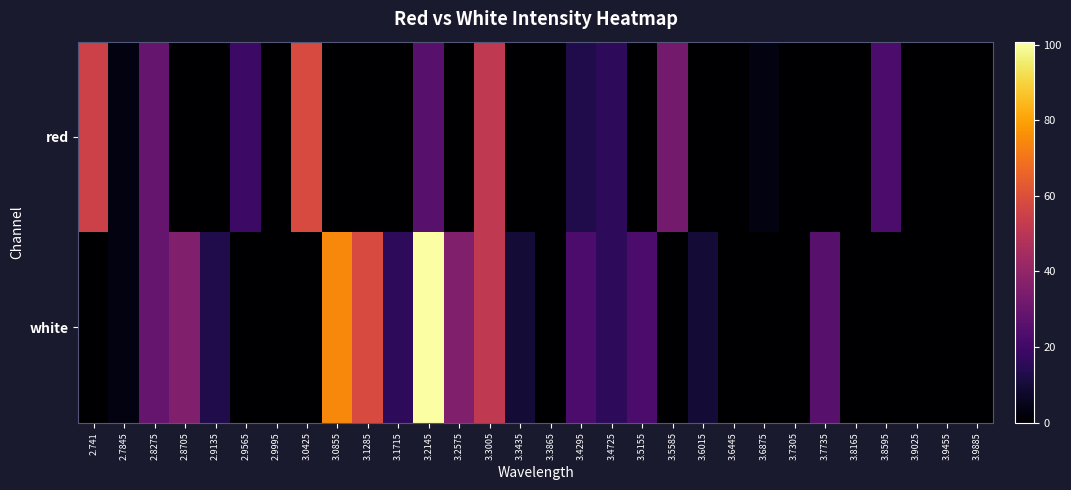

What is the total value across all series at 2.9565?

19.3